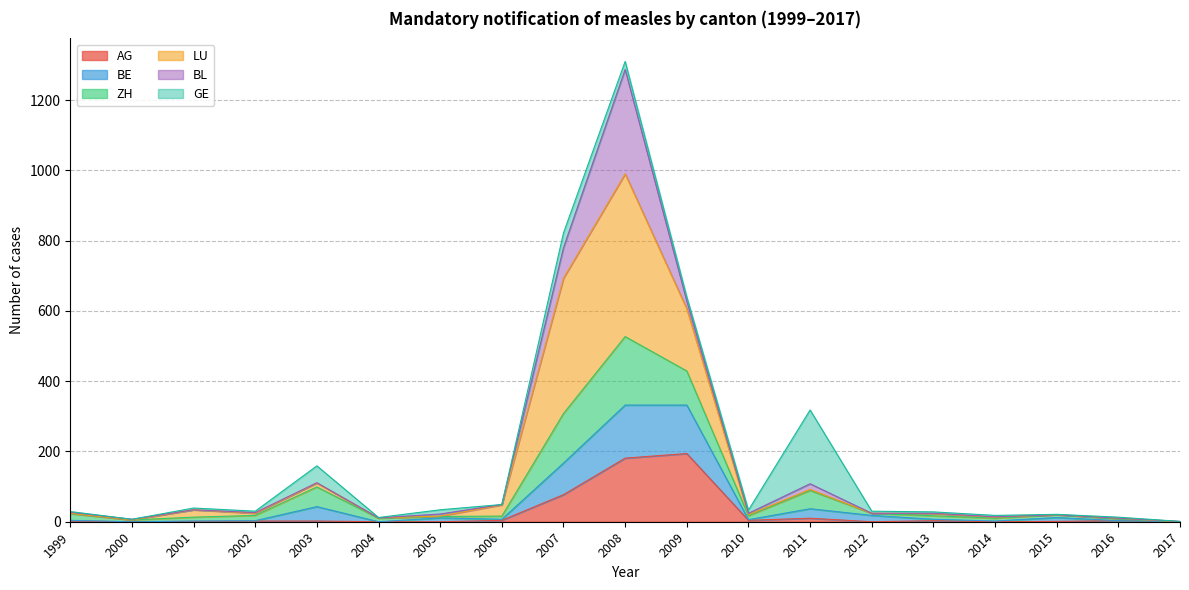

Which category has the lowest value in the ZH series?

2017